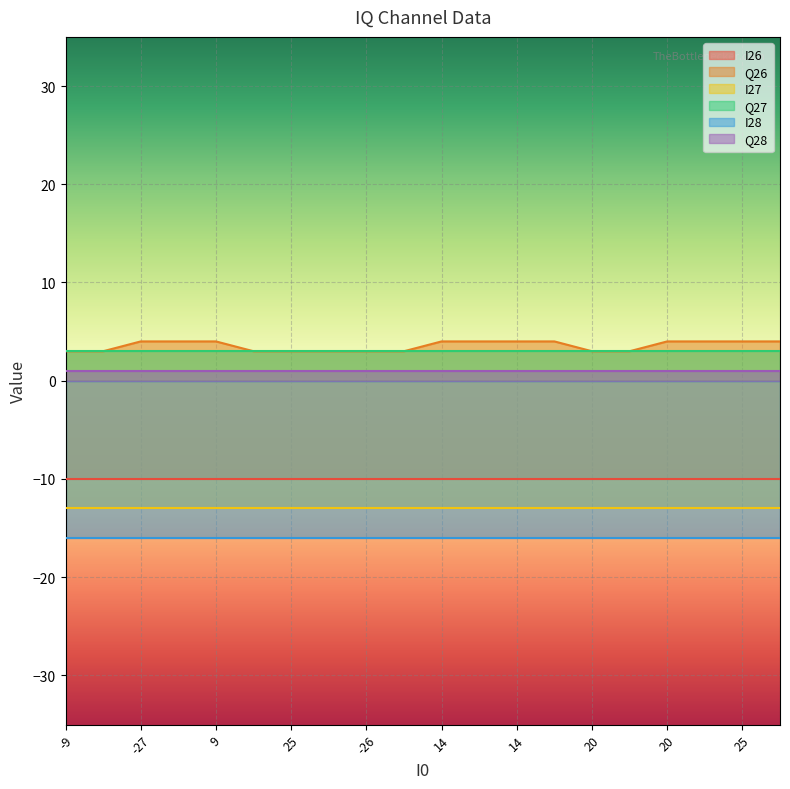

Reading left to right, list all the values displayed in this chart.

I26: -10	-10	-10	-10	-10	-10	-10	-10	-10	-10	-10	-10	-10	-10	-10	-10	-10	-10	-10	-10
Q26: 3	3	4	4	4	3	3	3	3	3	4	4	4	4	3	3	4	4	4	4
I27: -13	-13	-13	-13	-13	-13	-13	-13	-13	-13	-13	-13	-13	-13	-13	-13	-13	-13	-13	-13
Q27: 3	3	3	3	3	3	3	3	3	3	3	3	3	3	3	3	3	3	3	3
I28: -16	-16	-16	-16	-16	-16	-16	-16	-16	-16	-16	-16	-16	-16	-16	-16	-16	-16	-16	-16
Q28: 1	1	1	1	1	1	1	1	1	1	1	1	1	1	1	1	1	1	1	1